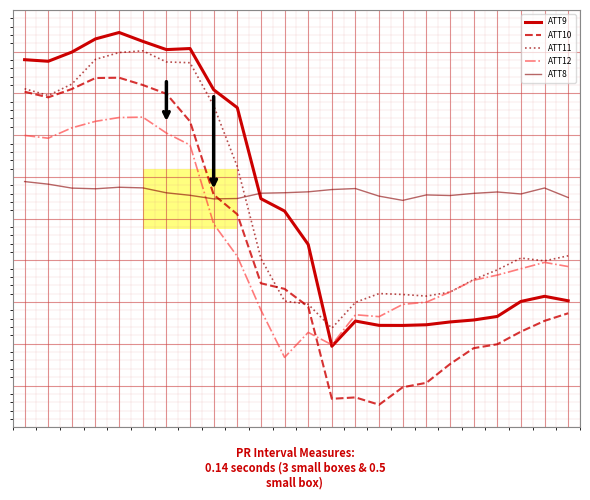

Reading right to left, list all the values displayed in this chart.

ATT9: 23=-11.6	22=-11.0	21=-11.7	20=-13.7	19=-14.2	18=-14.4	17=-14.8	16=-14.9	15=-14.9	14=-14.3	13=-17.7	12=-4.1	11=0.4	10=2.0	9=14.2	8=16.6	7=22.0	6=21.9	5=23.0	4=24.2	3=23.3	2=21.6	1=20.4	0=20.6
ATT10: 23=-13.3	22=-14.3	21=-15.7	20=-17.4	19=-17.9	18=-20.0	17=-22.5	16=-23.1	15=-25.5	14=-24.5	13=-24.7	12=-12.4	11=-10.0	10=-9.3	9=-0.1	8=2.5	7=12.3	6=16.0	5=17.2	4=18.2	3=18.1	2=16.7	1=15.5	0=16.3
ATT11: 23=-5.6	22=-6.3	21=-5.9	20=-7.5	19=-8.8	18=-10.4	17=-11.0	16=-10.8	15=-10.6	14=-11.8	13=-15.3	12=-12.1	11=-11.6	10=-6.0	9=6.3	8=14.4	7=20.2	6=20.3	5=21.7	4=21.5	3=20.6	2=17.3	1=15.8	0=16.7
ATT12: 23=-7.0	22=-6.5	21=-7.3	20=-8.2	19=-8.9	18=-10.4	17=-11.8	16=-12.1	15=-13.7	14=-13.5	13=-17.5	12=-15.8	11=-19.1	10=-12.8	9=-5.7	8=-1.3	7=9.2	6=10.8	5=12.9	4=12.8	3=12.3	2=11.5	1=10.1	0=10.5
ATT8: 23=2.2	22=3.4	21=2.7	20=2.9	19=2.7	18=2.4	17=2.5	16=1.8	15=2.4	14=3.4	13=3.2	12=2.9	11=2.8	10=2.7	9=2.0	8=2.0	7=2.5	6=2.8	5=3.5	4=3.5	3=3.3	2=3.4	1=4.0	0=4.3